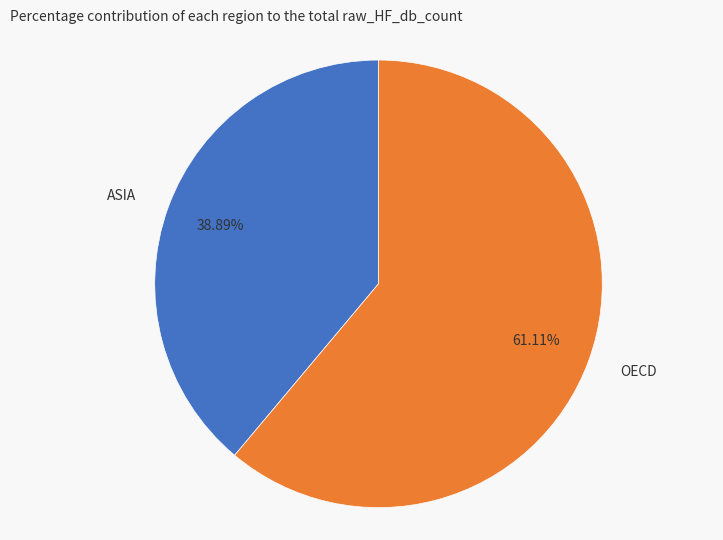

Does any single category account for the majority?

Yes